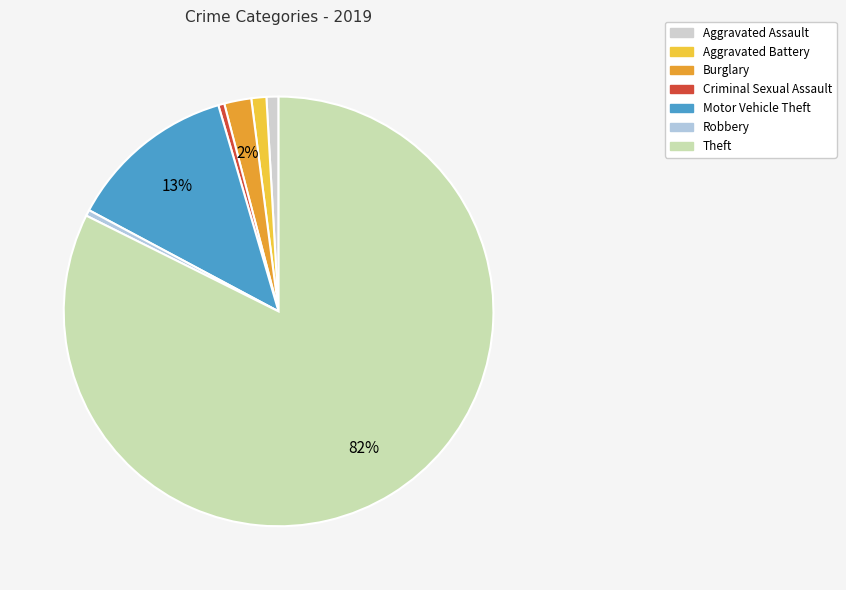

Is there any slice that represents more than half of the pie?

Yes